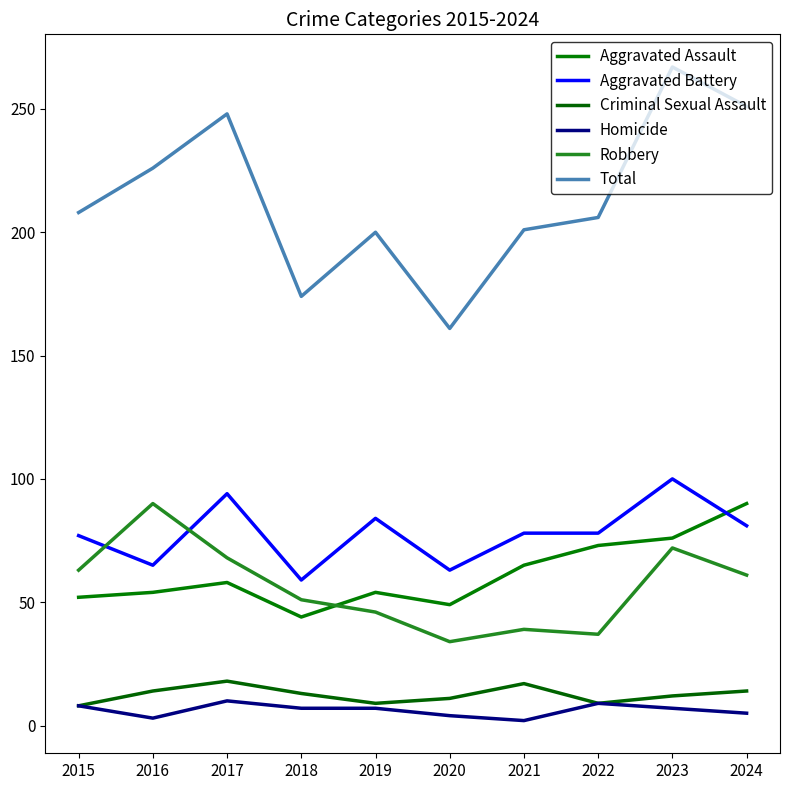

What is the value of the Aggravated Battery point at the 5th from the left?

84